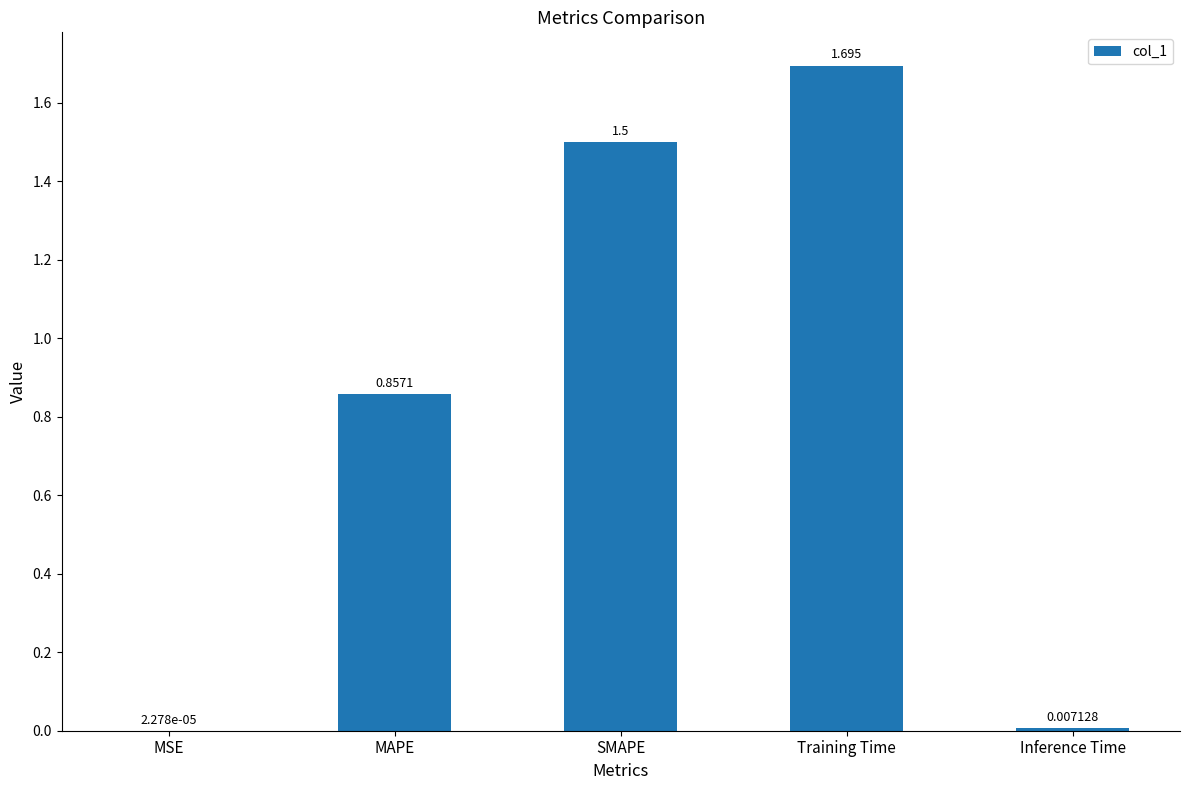

Which has a higher value, SMAPE or MSE?

SMAPE